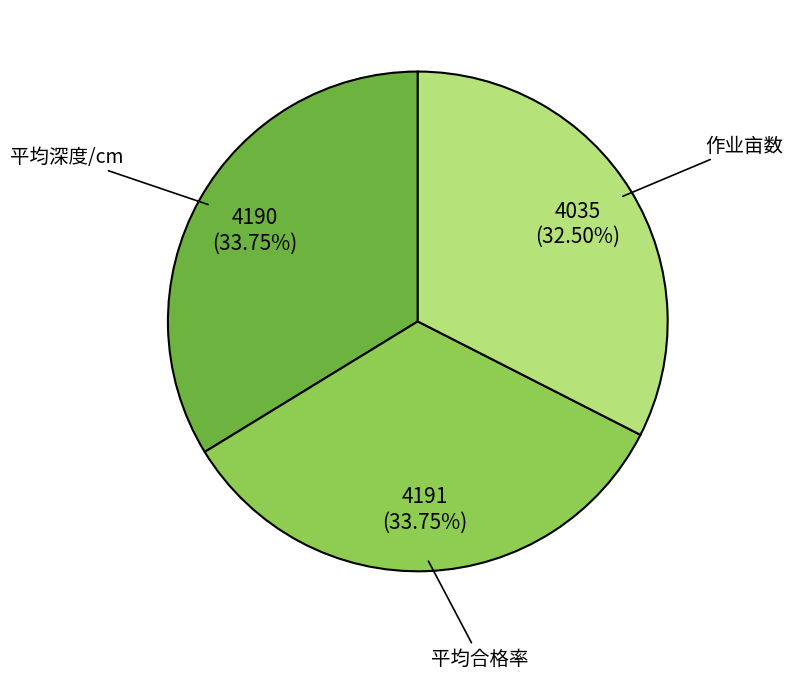

Which slice is the smallest?

作业亩数